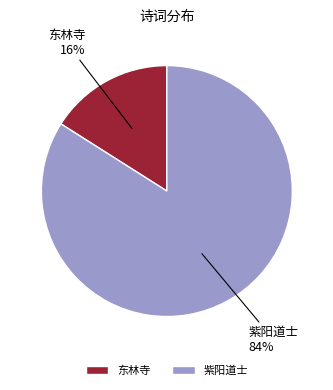

How many slices are in this pie chart?

2